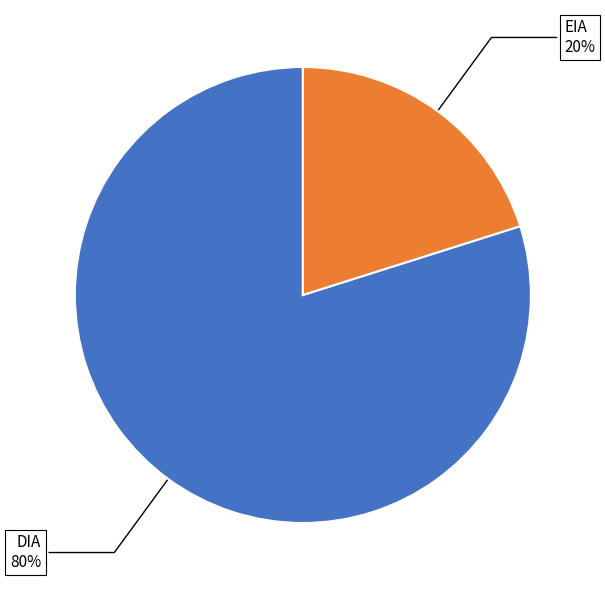

Count the number of slices in the pie.

2